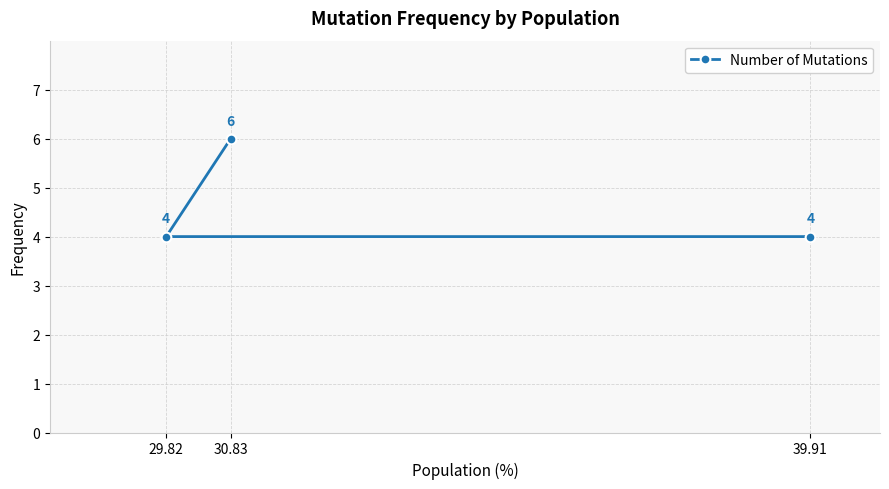

What is the difference between the maximum and minimum values?

2